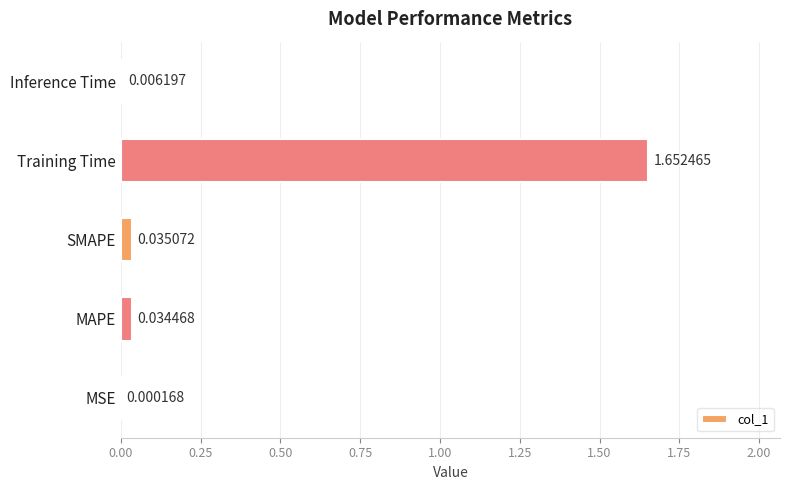

What is the change in value from Training Time to Inference Time?

-1.6